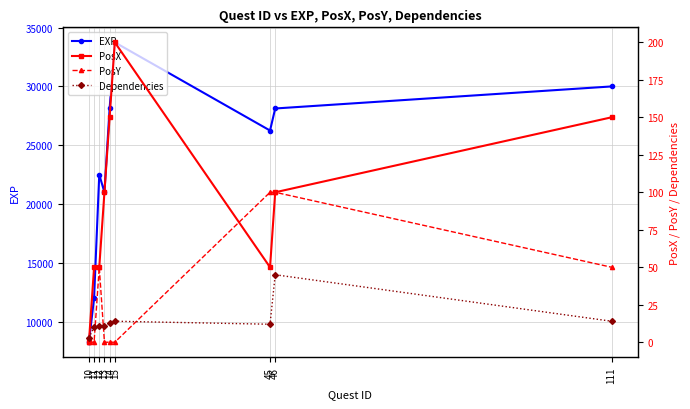

How many series are shown in this chart?

4